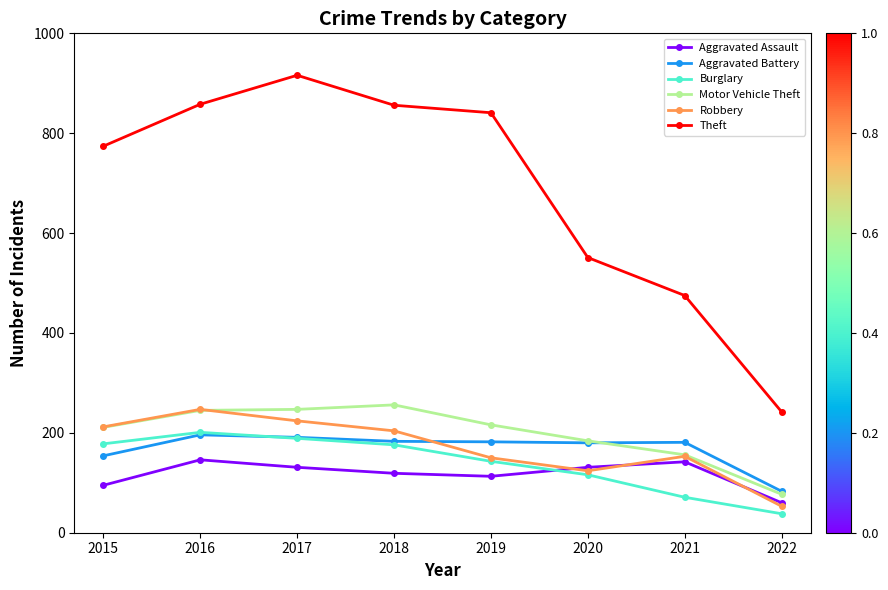

Read the Aggravated Assault value at 2015.

95